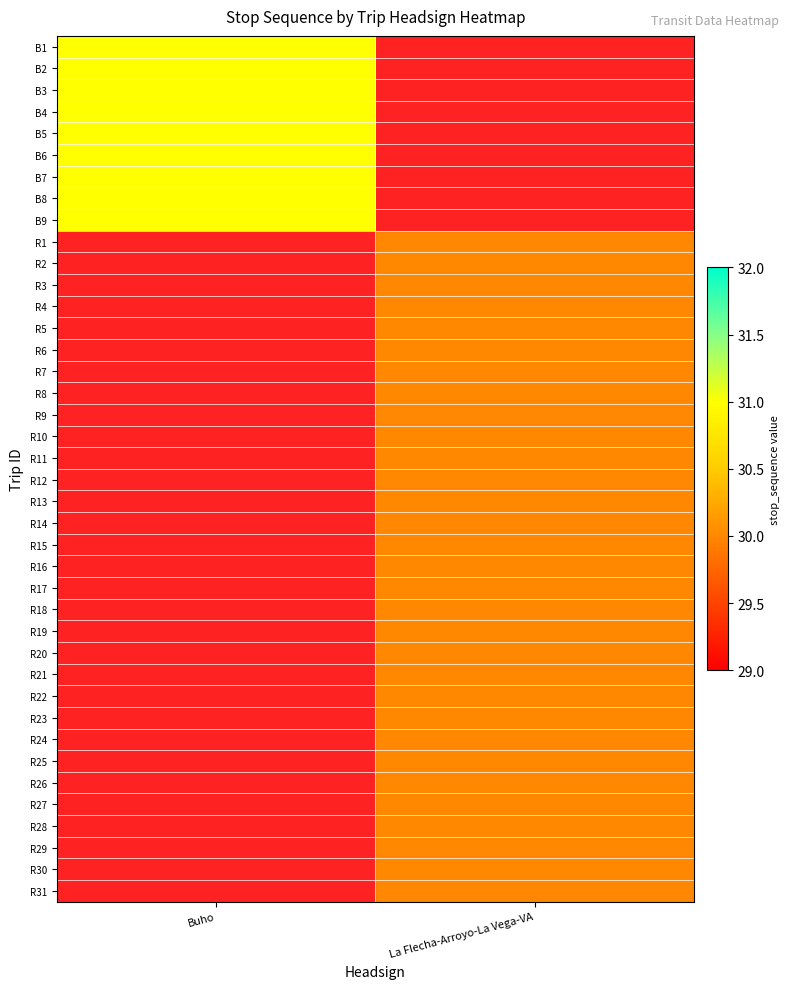

At La Flecha-Arroyo-La Vega-VA, list the series in order from smallest to largest.

B1, B2, B3, B4, B5, B6, B7, B8, B9, R1, R2, R3, R4, R5, R6, R7, R8, R9, R10, R11, R12, R13, R14, R15, R16, R17, R18, R19, R20, R21, R22, R23, R24, R25, R26, R27, R28, R29, R30, R31